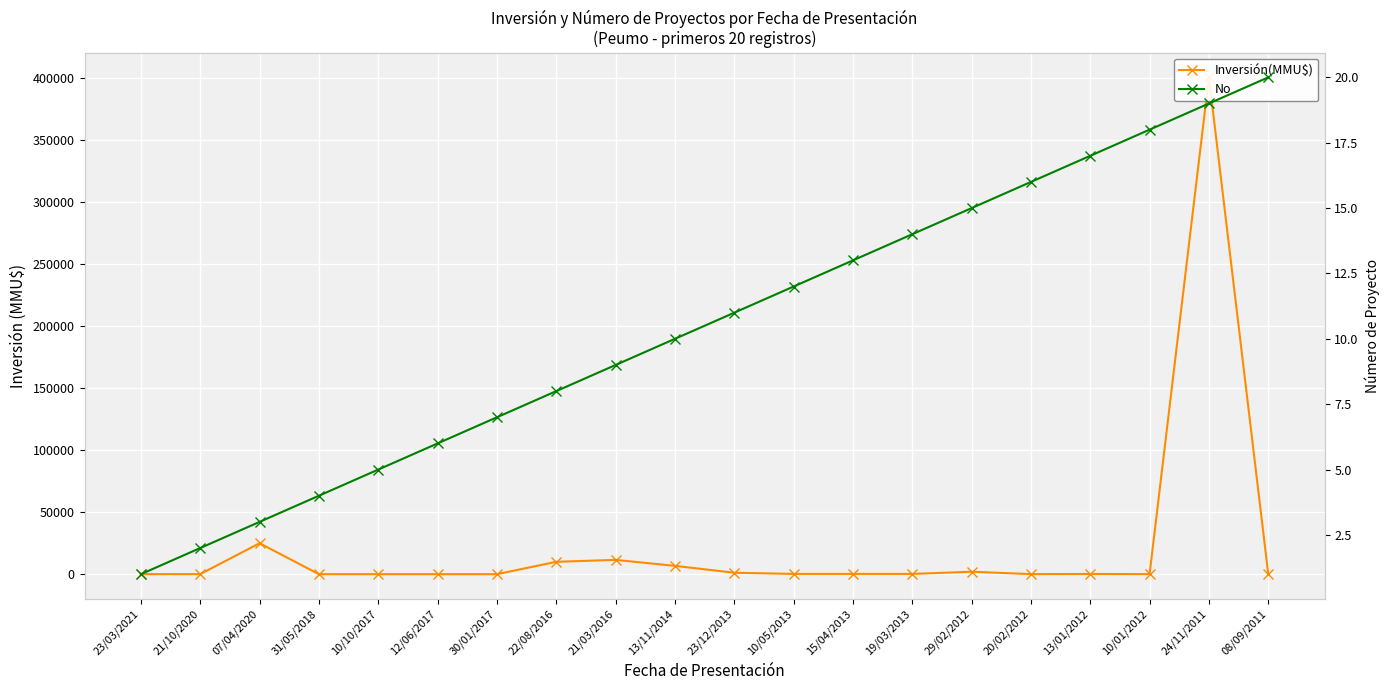

Which category has the lowest value in the No series?

23/03/2021